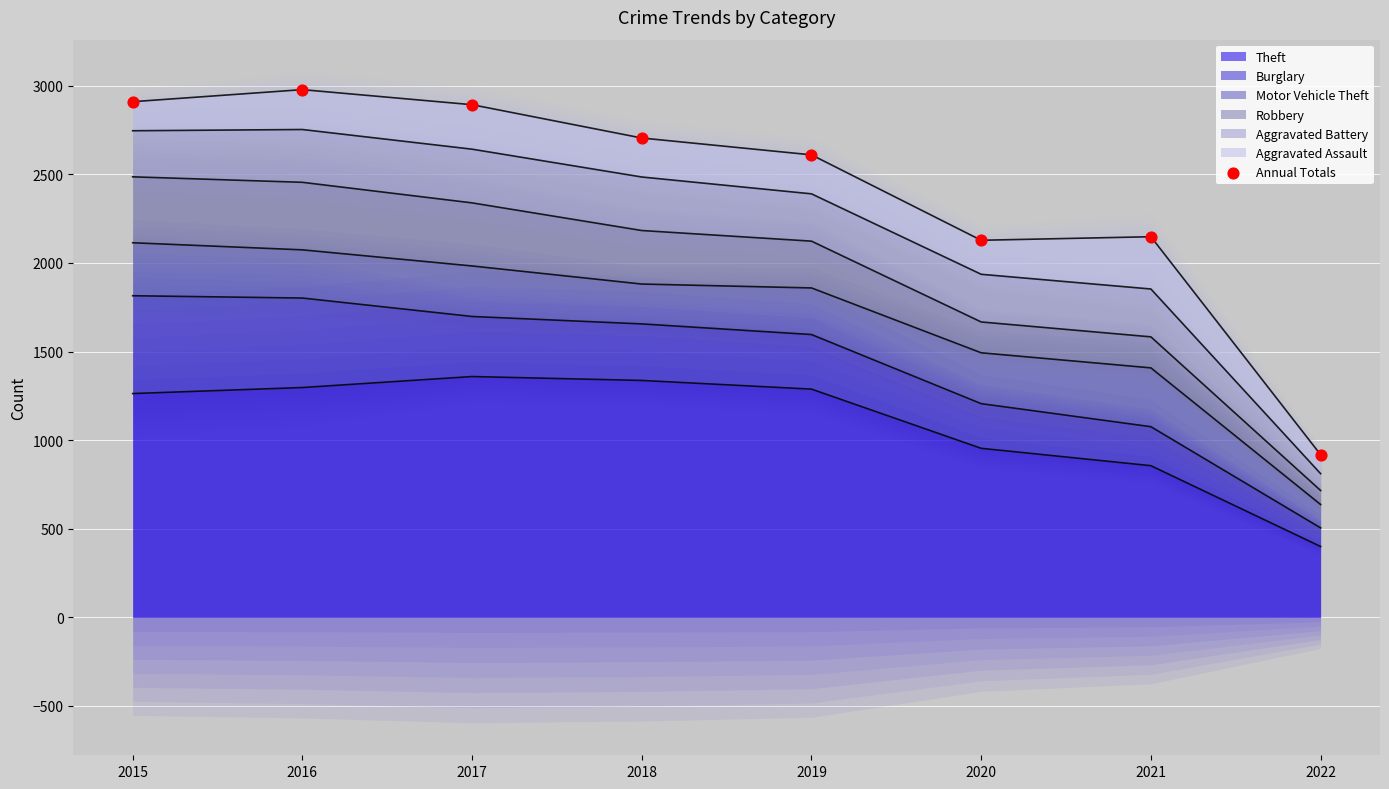

Approximately how many times larger is the value at 2021 compared to 2018?

0.8